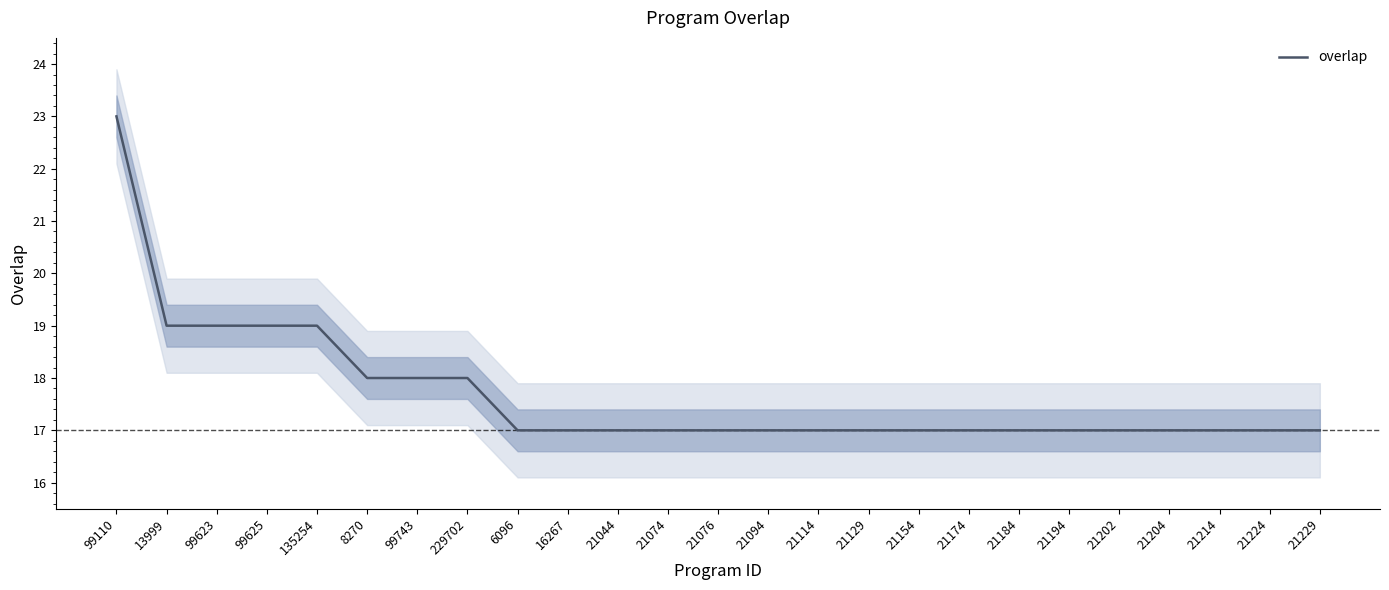

What is the sum of the values at 21094 and 135254?

36